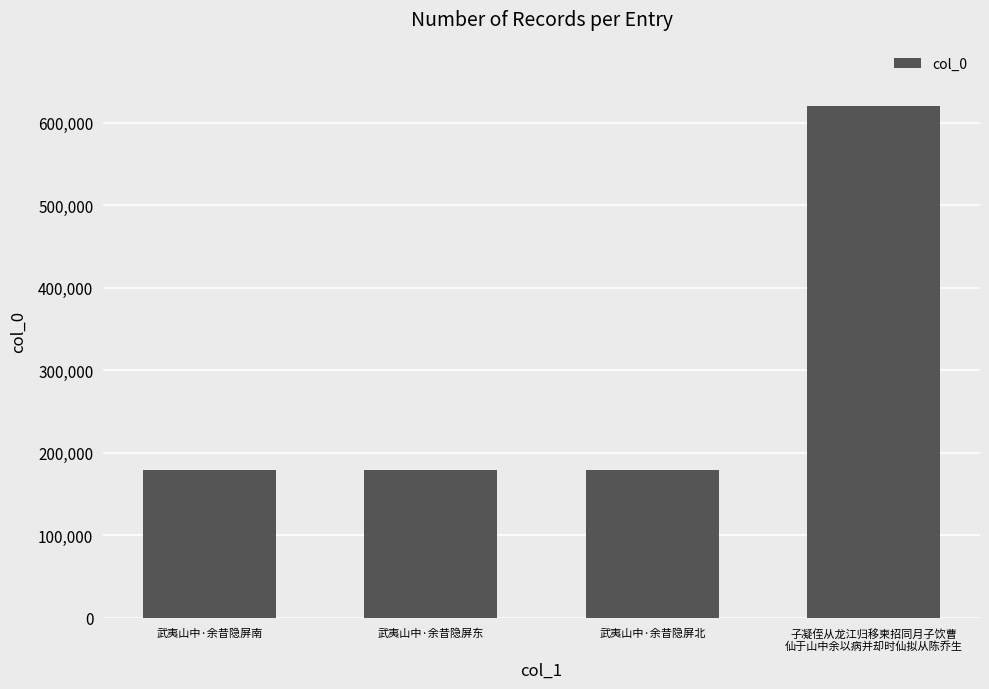

How many bars are there in total?

4